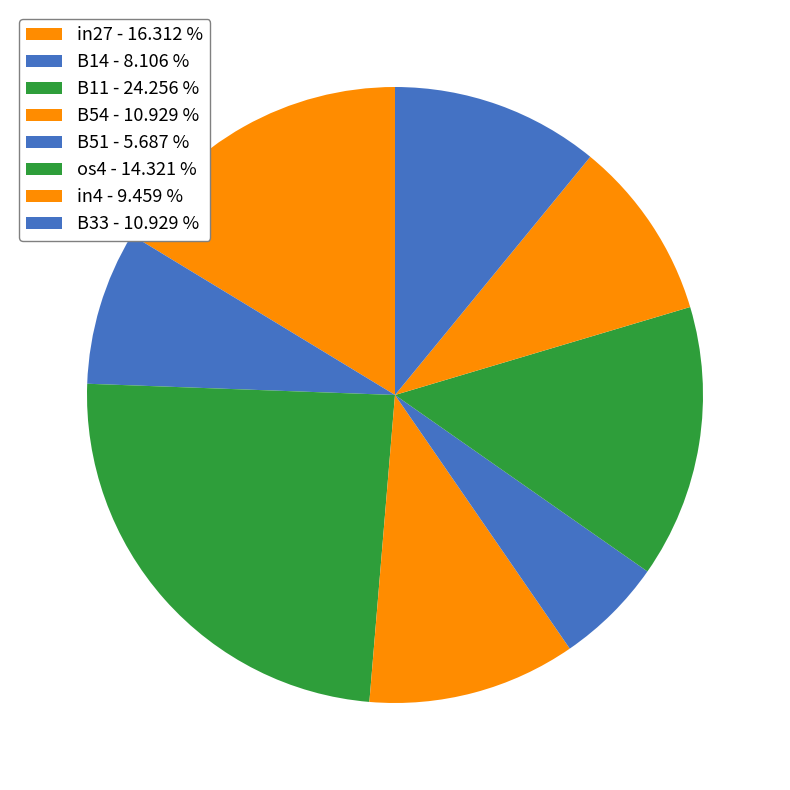

To the nearest percent, what is the average slice percentage?

13%